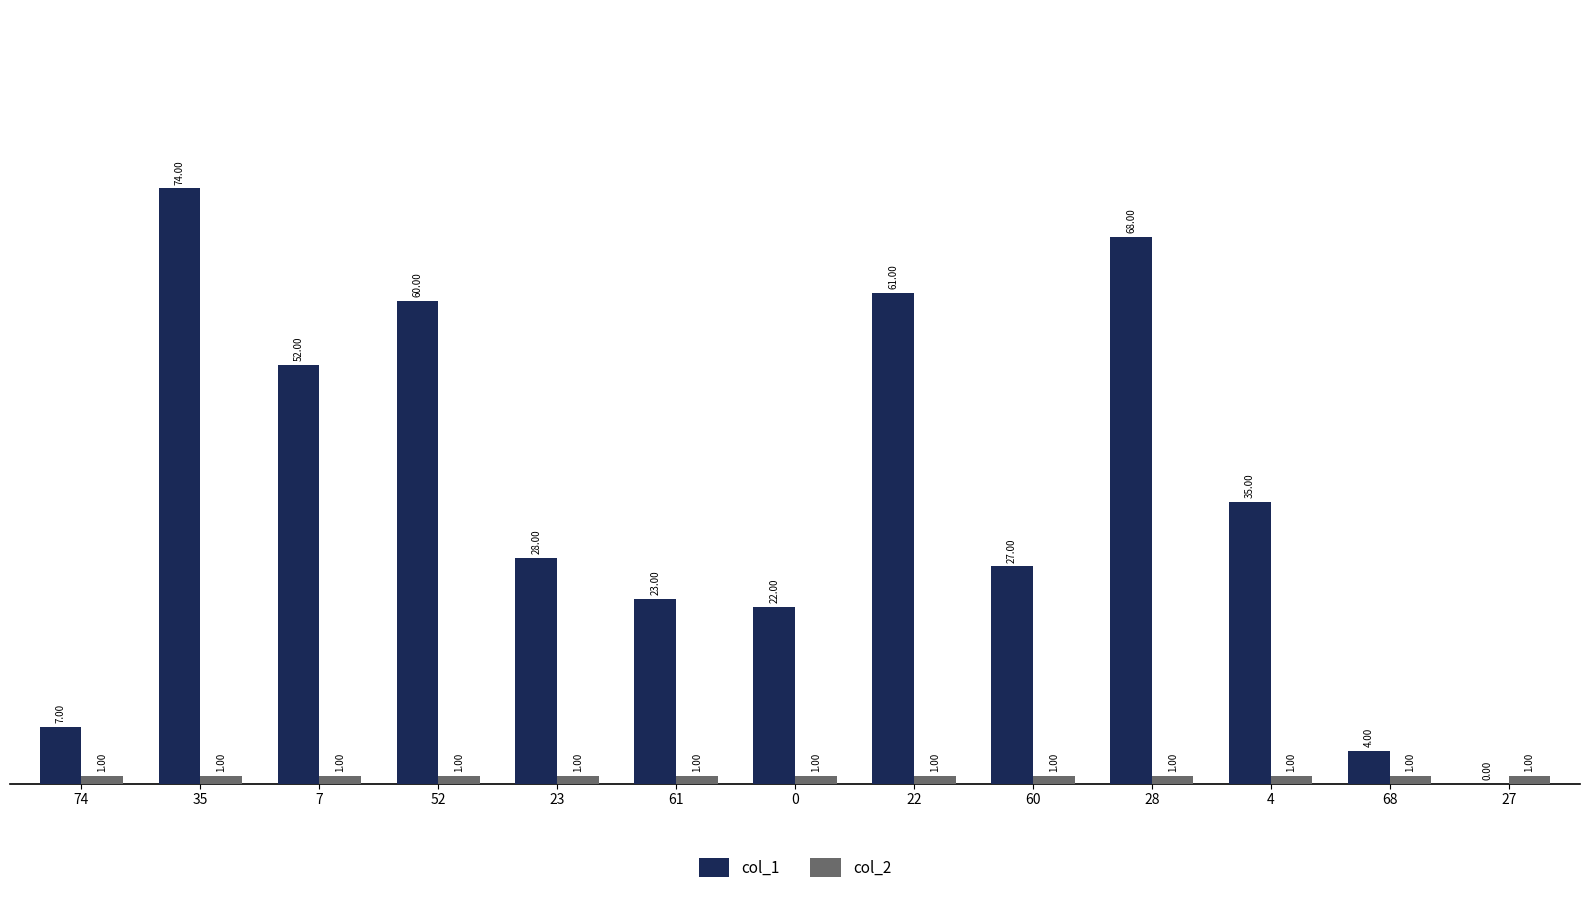

What is the maximum value shown in the chart?

74